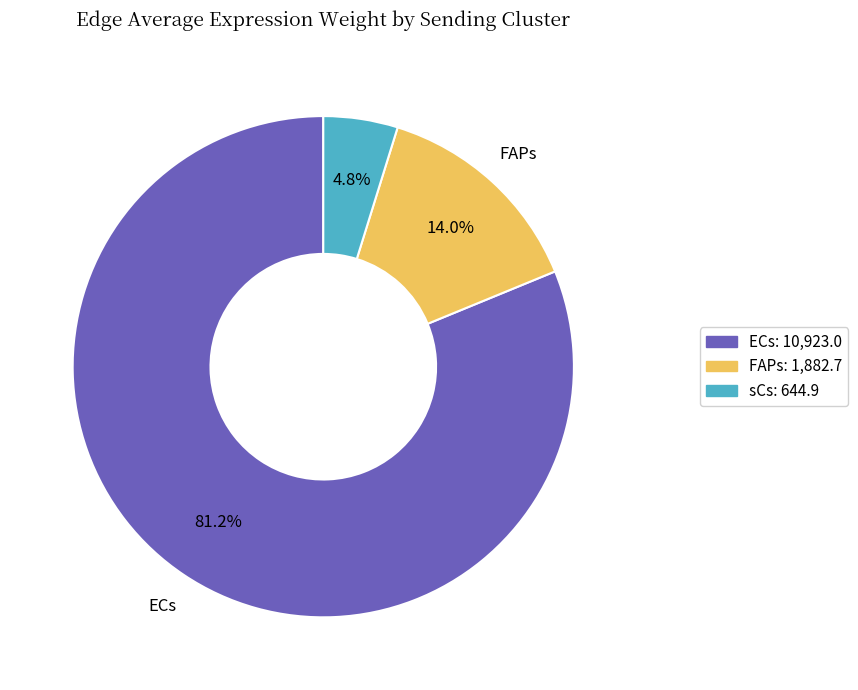

Combined, what portion of the pie is ECs: 10,923.0 and FAPs: 1,882.7?

95.2%